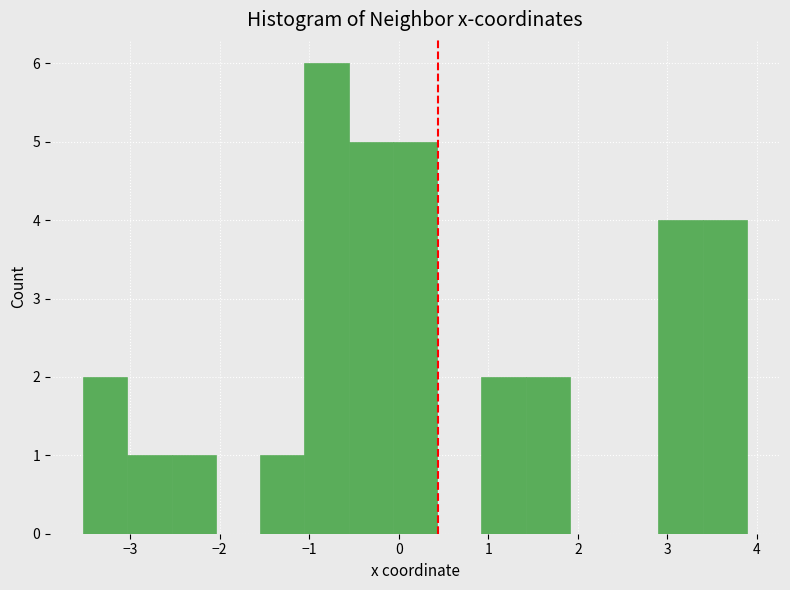

How tall is the bar that spans -0.1 to 0.4 on the x-axis? Neither the bar edges nor the heights are printed on the chart, so give them approximately, as read against the axes.

5